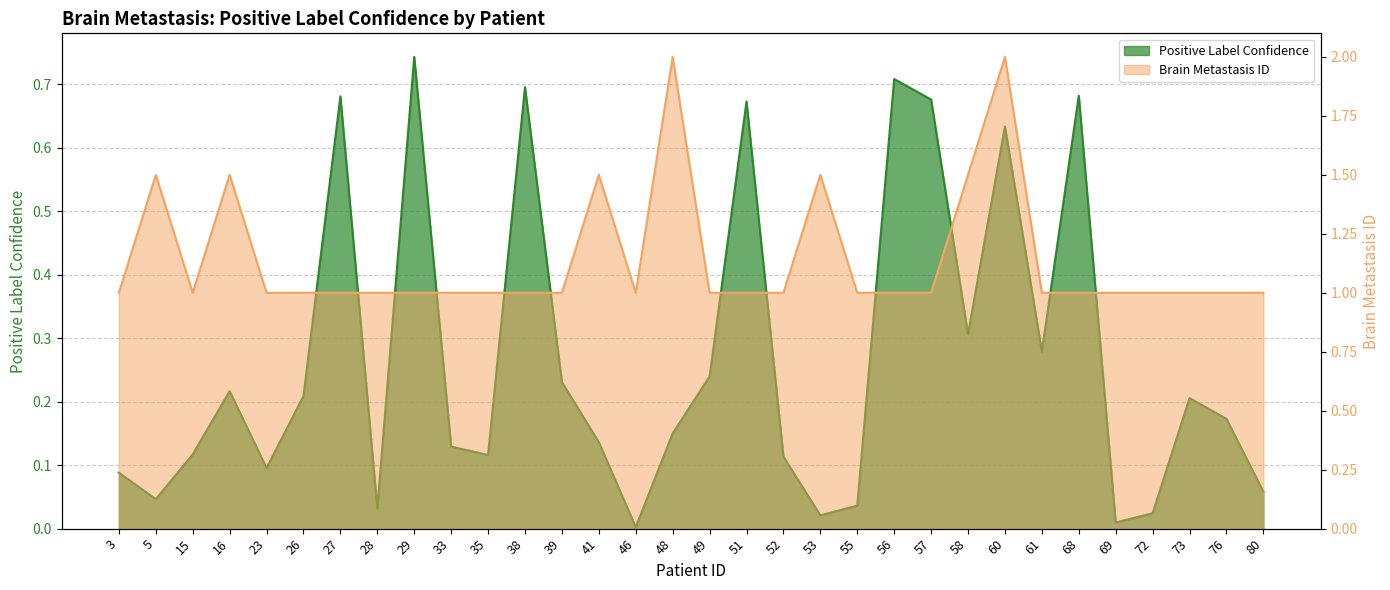

What is the average value of the Positive Label Confidence series?

0.3